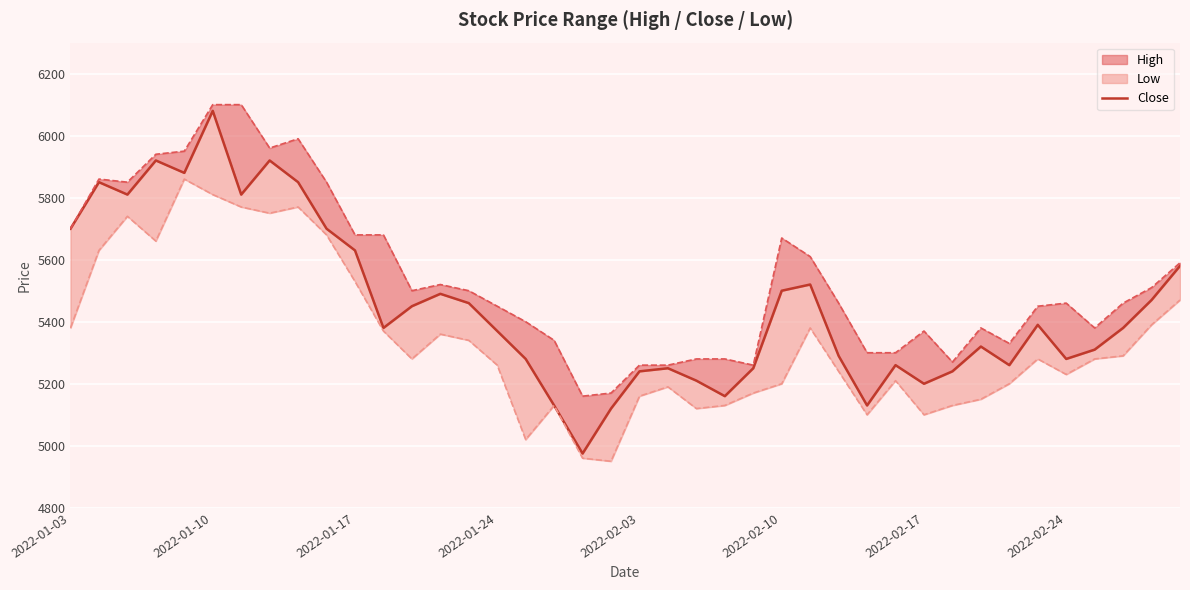

Approximately how many times larger is the value at 21 compared to 20?

1.0